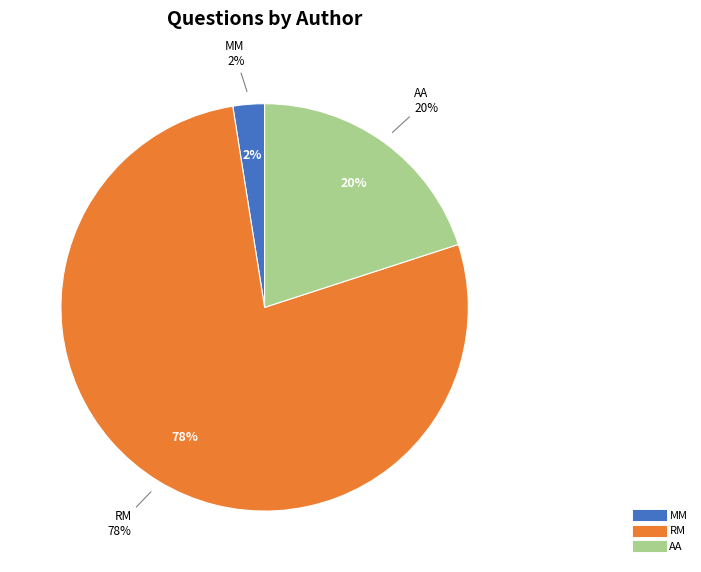

Is the sum of MM and AA greater than half?

No